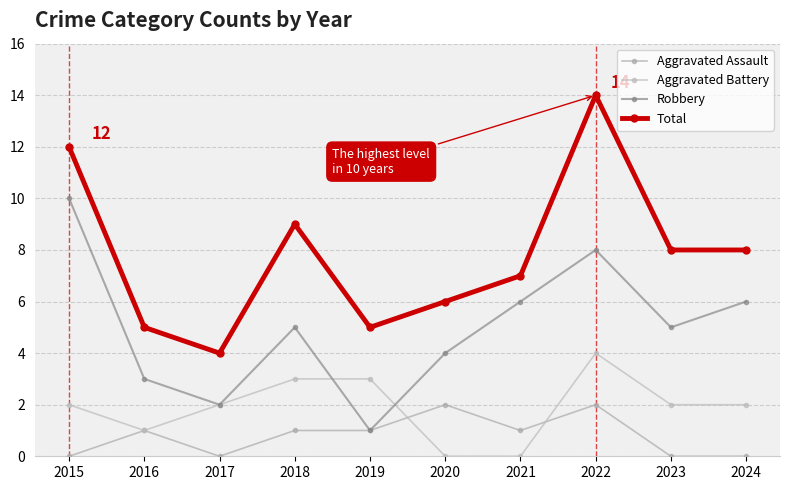

Between which two adjacent categories do Aggravated Battery and Robbery first intersect?

2018 and 2019